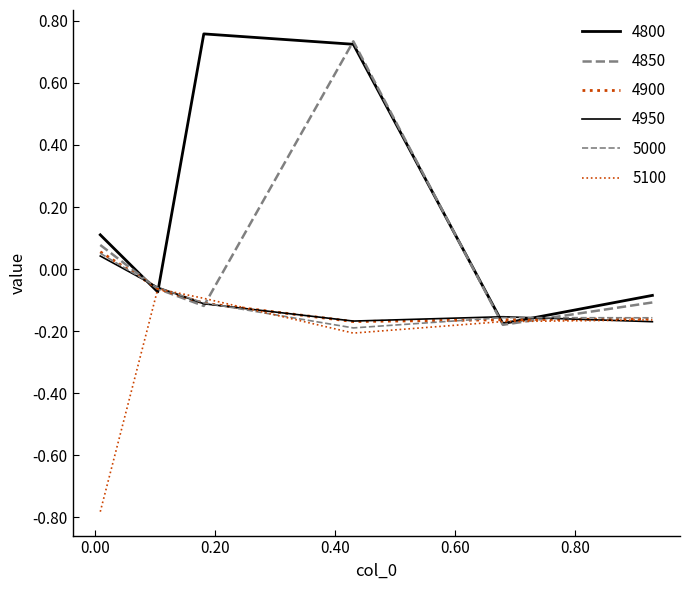

Between which two adjacent categories do 4800 and 4850 first intersect?

0.00821917808219178 and 0.1041095890410959